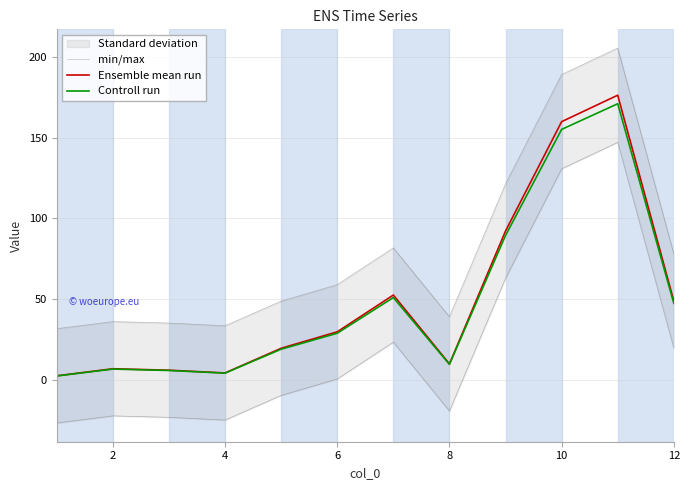

The value of Ensemble mean run at 10 is 42.7. True or false?

False